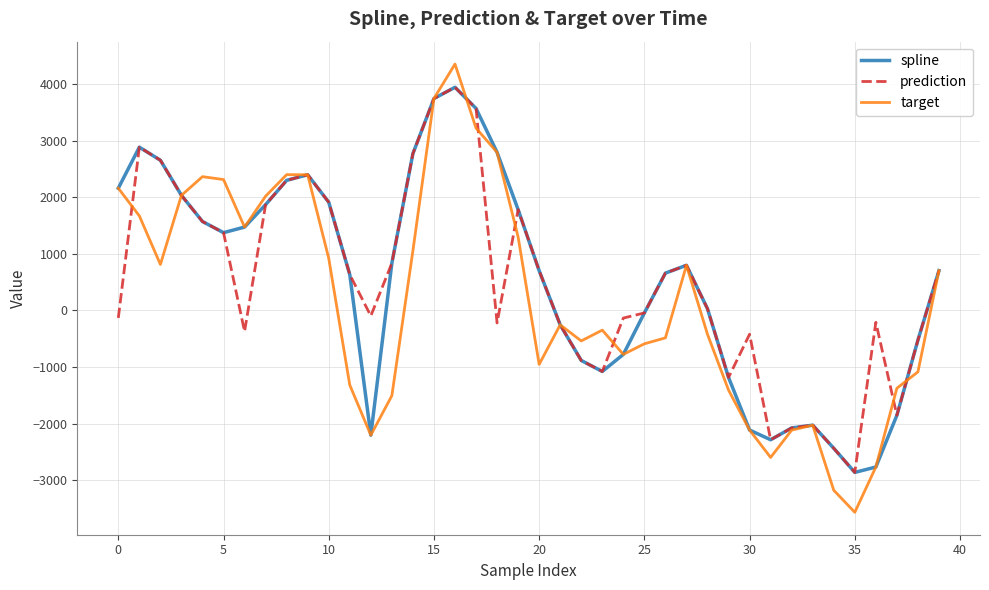

Does the chart display data point markers on the line(s)?

No